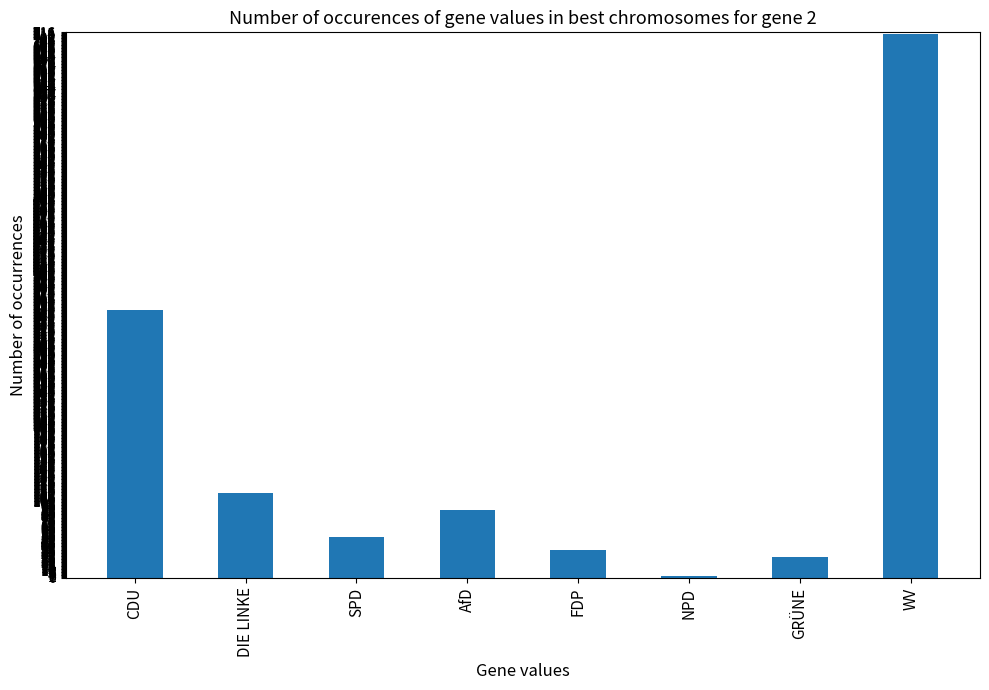

Reading left to right, what are all the values shown in this chart?

351	111	54	89	36	2	27	714